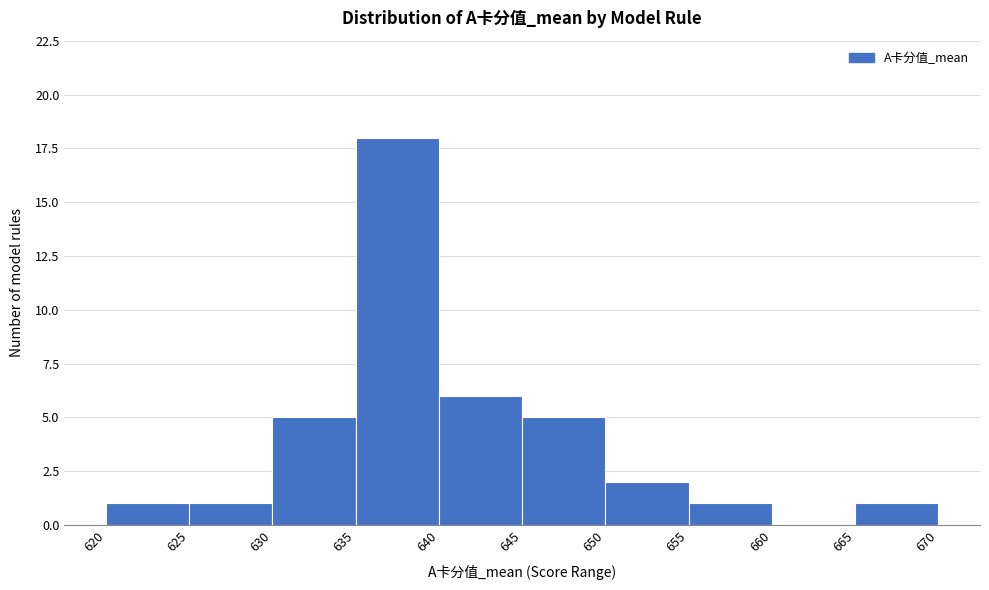

Reading left to right, transcribe this chart: for each bar, give the range it covers on the x-axis and its height. The values are not printed on the chart, so give them approximately, as read against the axis.

620 to 625: 1
625 to 630: 1
630 to 635: 5
635 to 640: 18
640 to 645: 6
645 to 650: 5
650 to 655: 2
655 to 660: 1
660 to 665: 0
665 to 670: 1